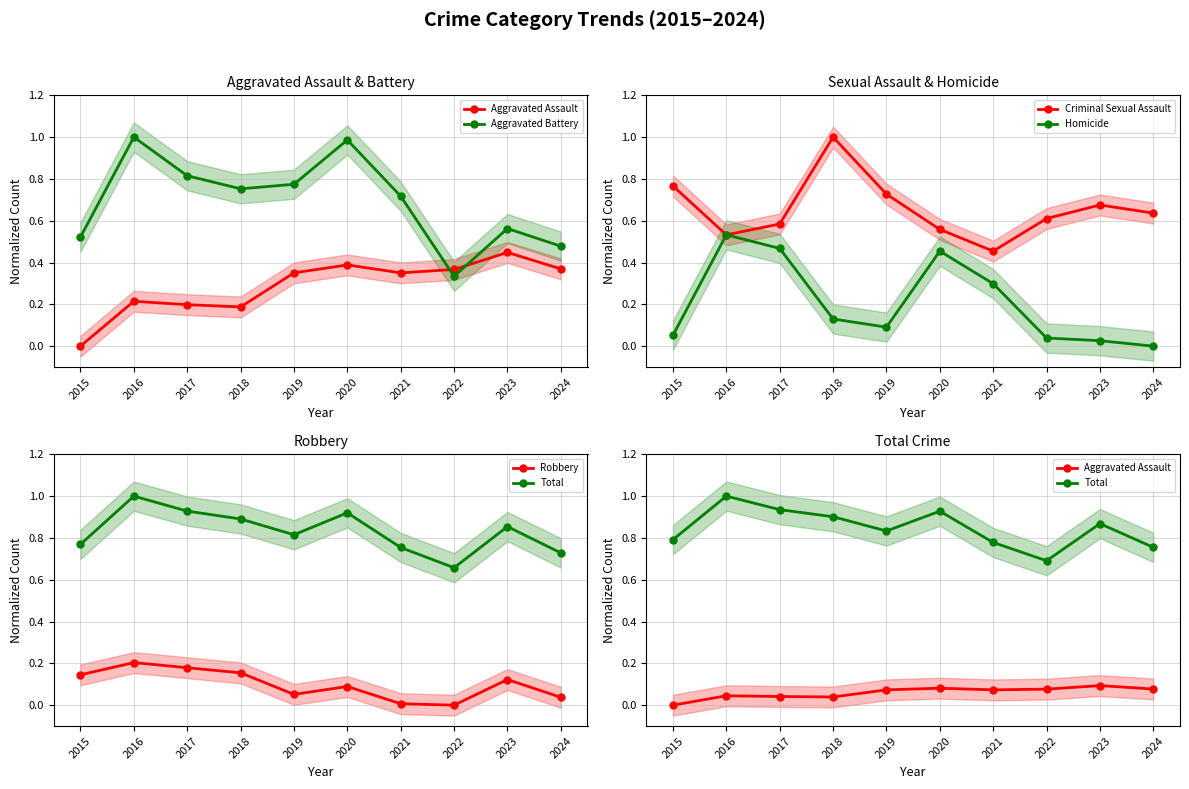

What is the spread (max minus min) of values at 2021?

0.8